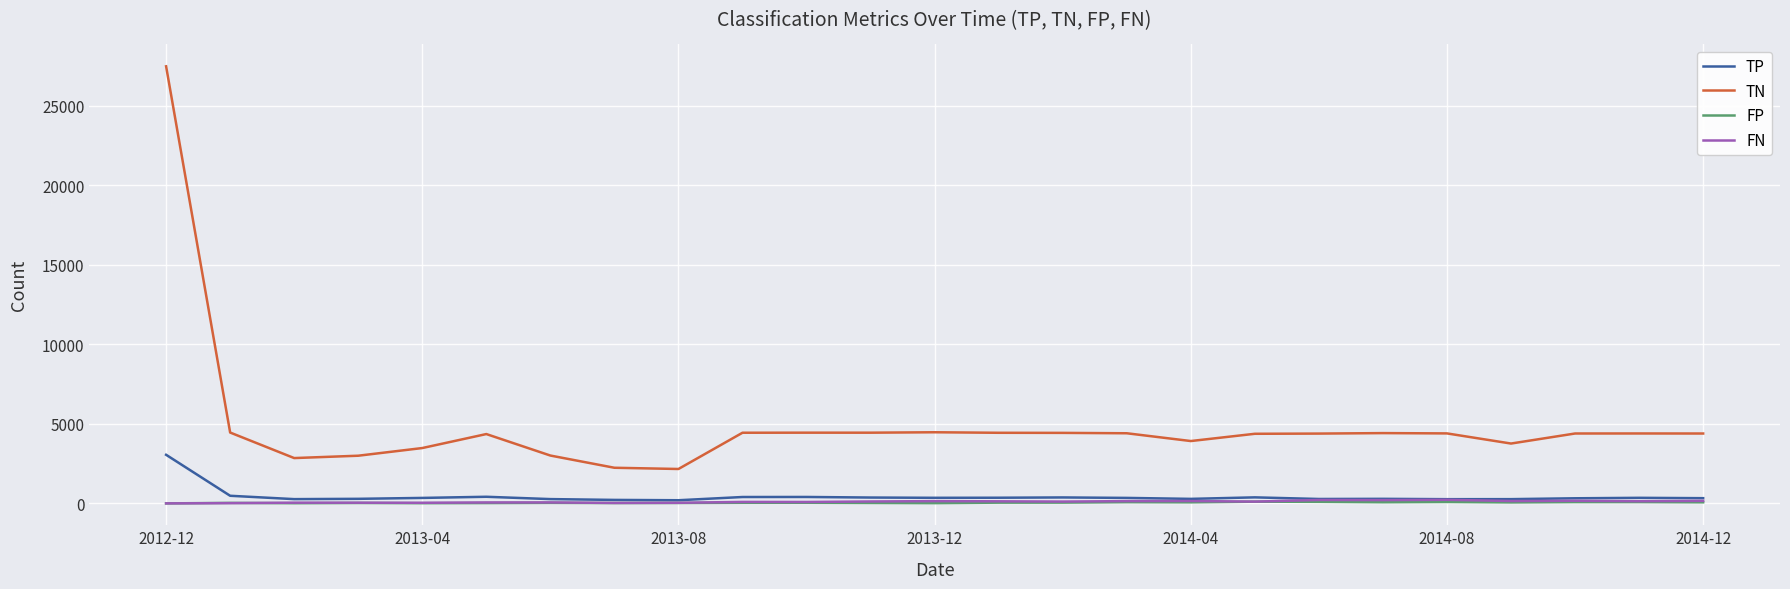

True or false: FN and TN cross at least once.

False